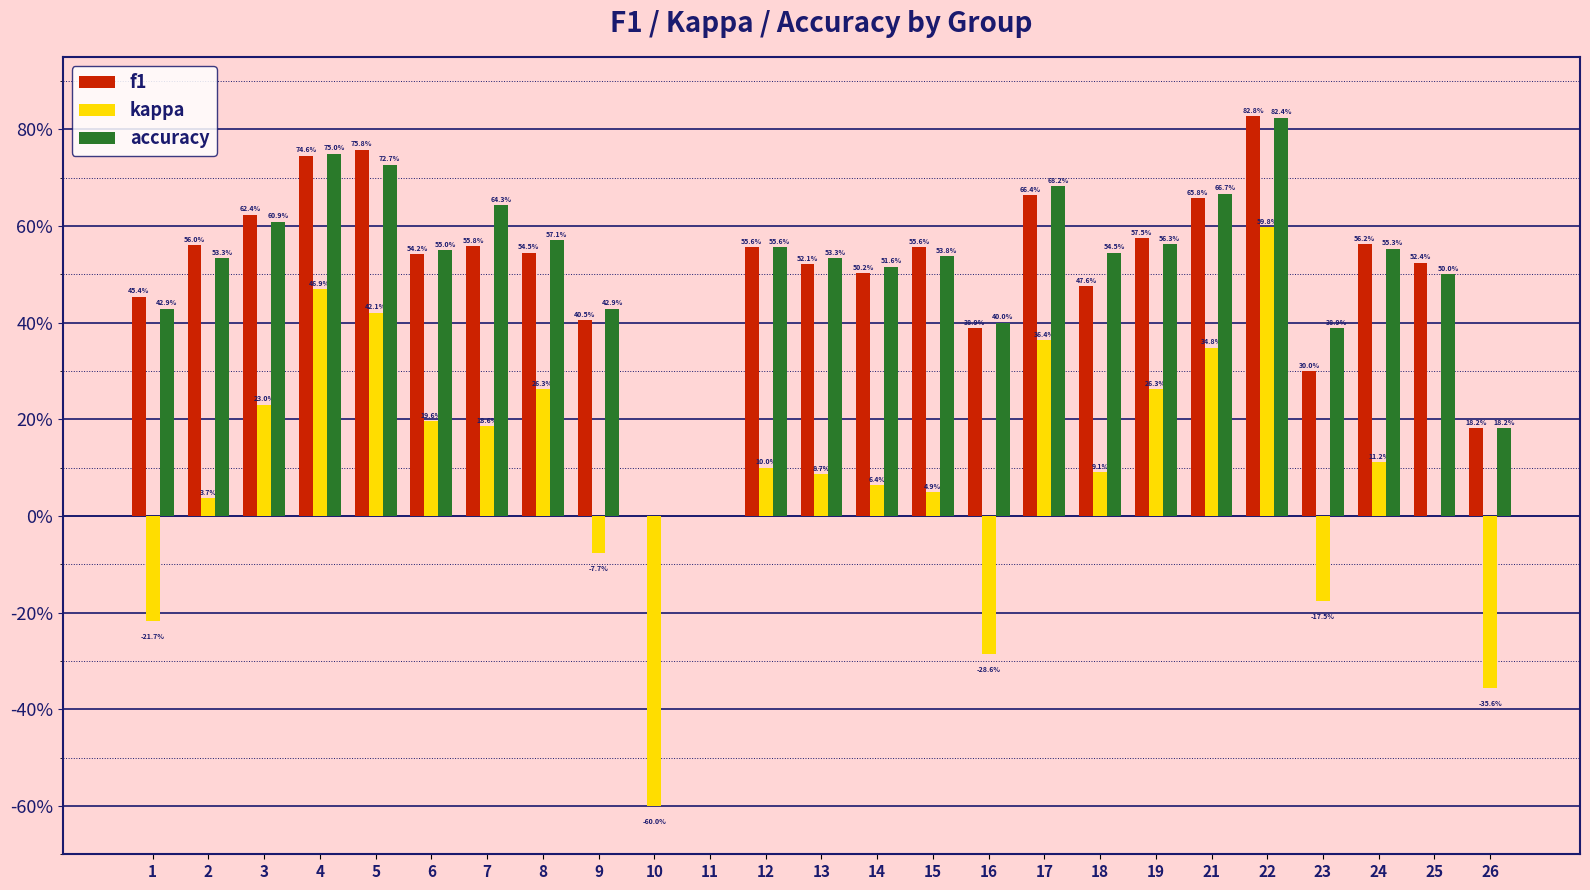

Which category has the lowest value in the f1 series?

10